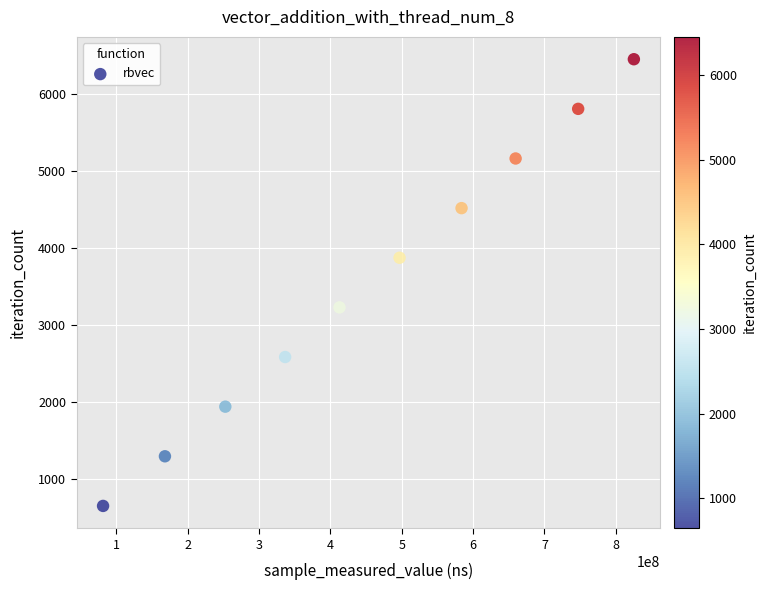

What is the average Y value?

3548